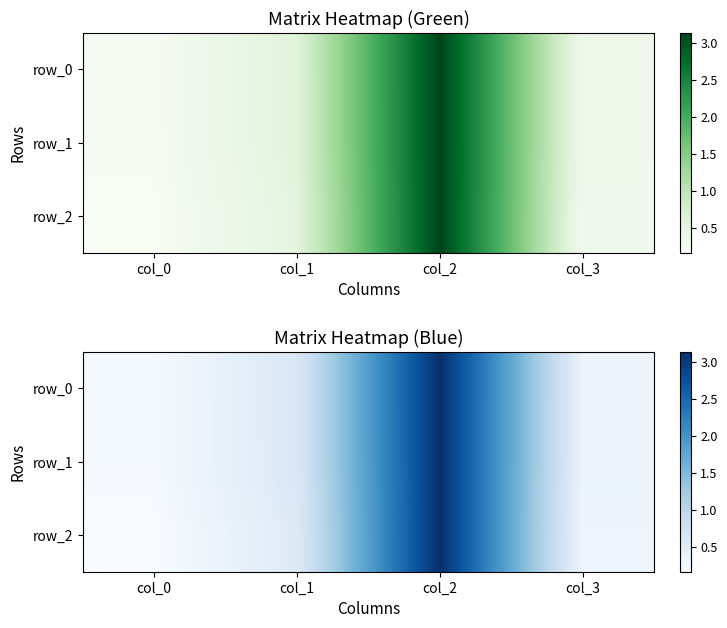

Where is row_1 nearest to the value 1?

col_1